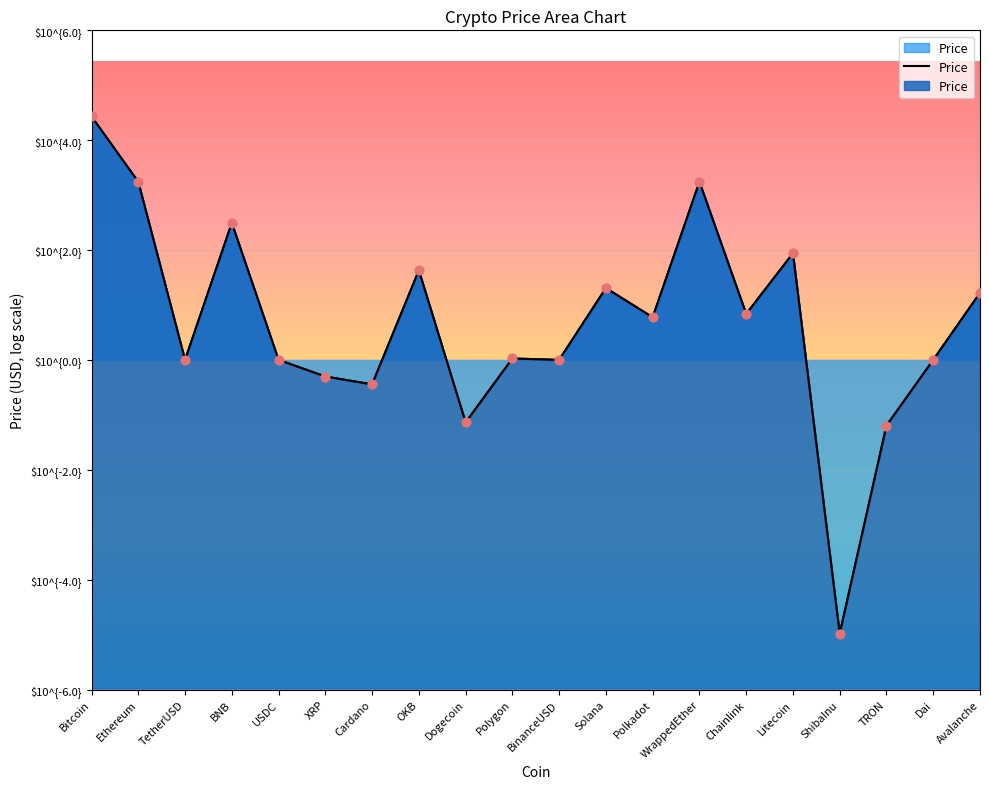

Between Dogecoin and Chainlink, which is larger?

Chainlink